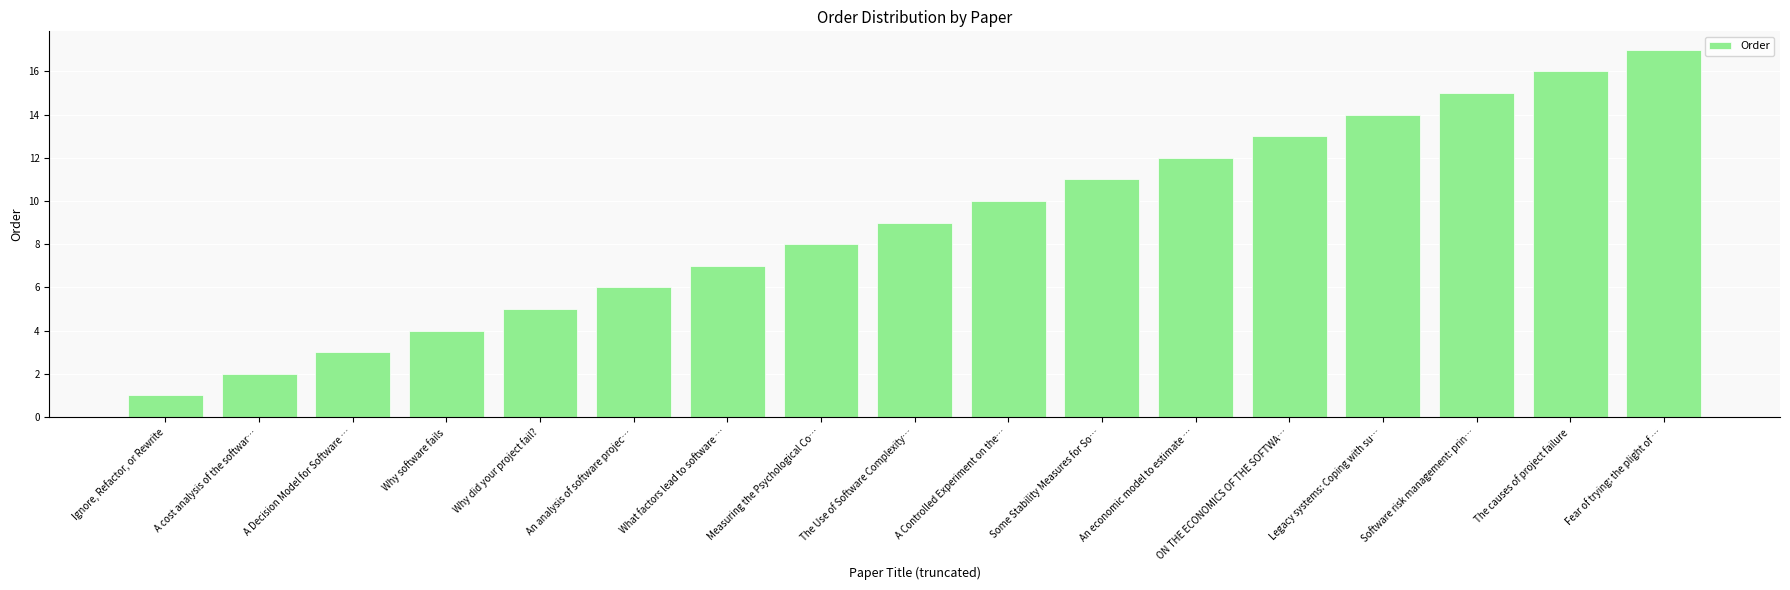

What is the value of the 4th bar from the left?

4